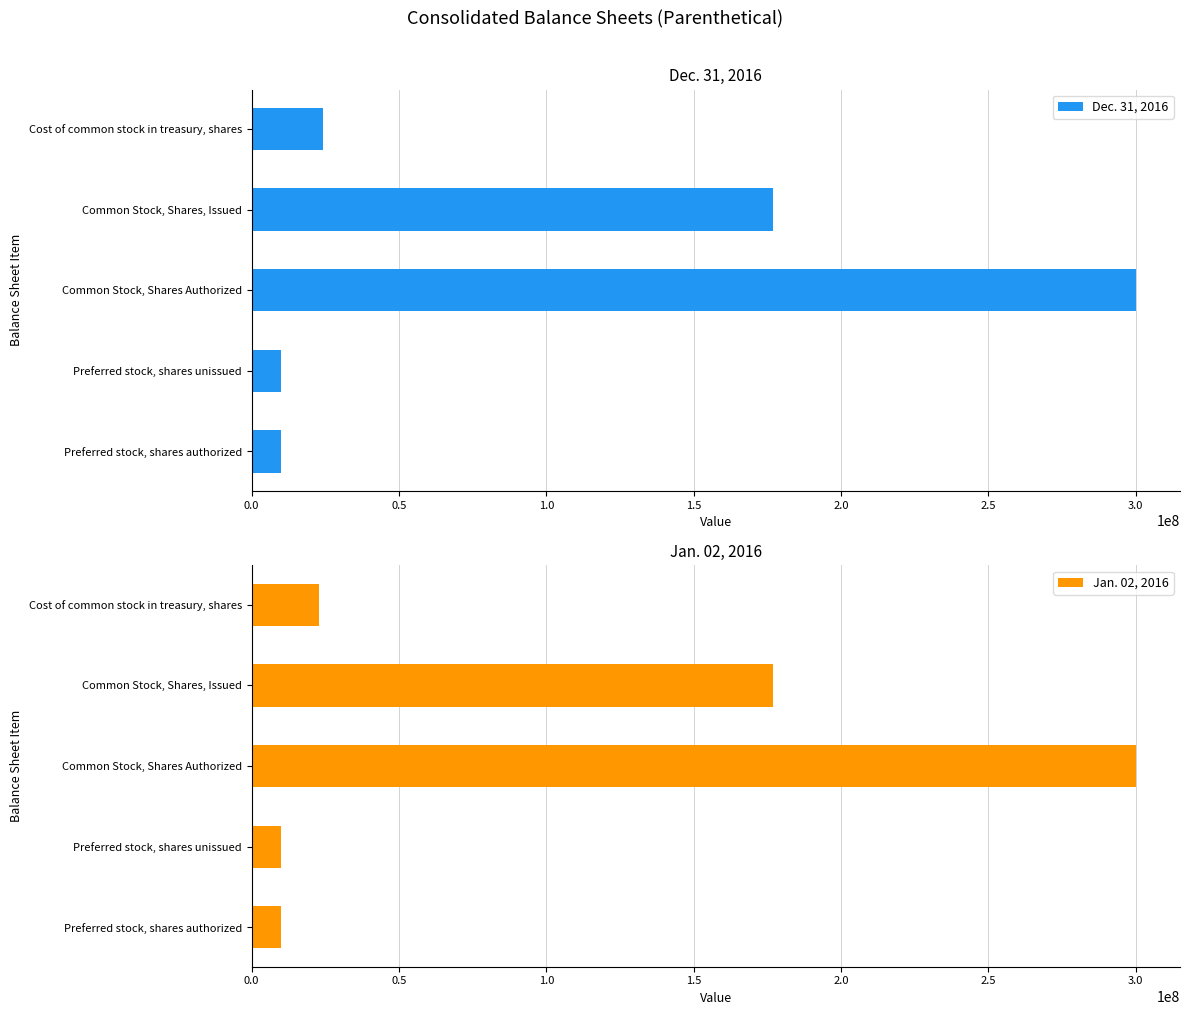

Which series has the largest total across all categories?

Dec. 31, 2016